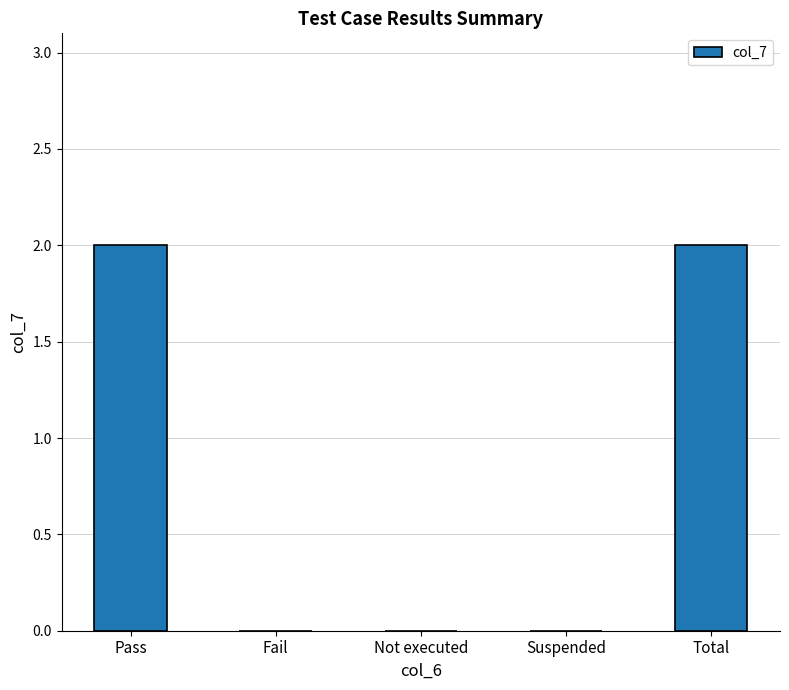

Count the number of data series in this chart.

1